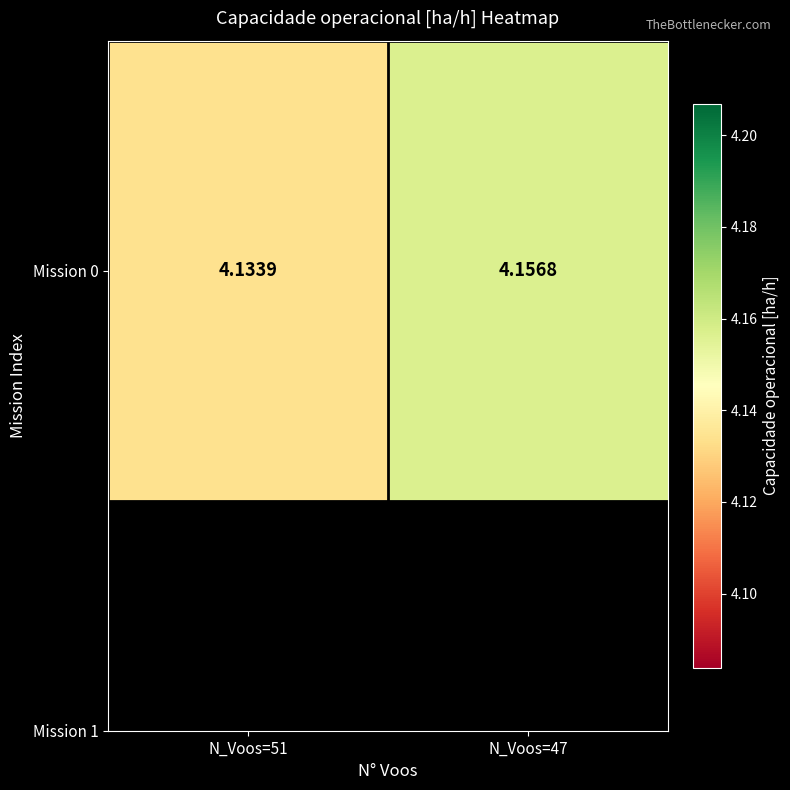

Is it true that the value at N_Voos=47 is 4.2?

True